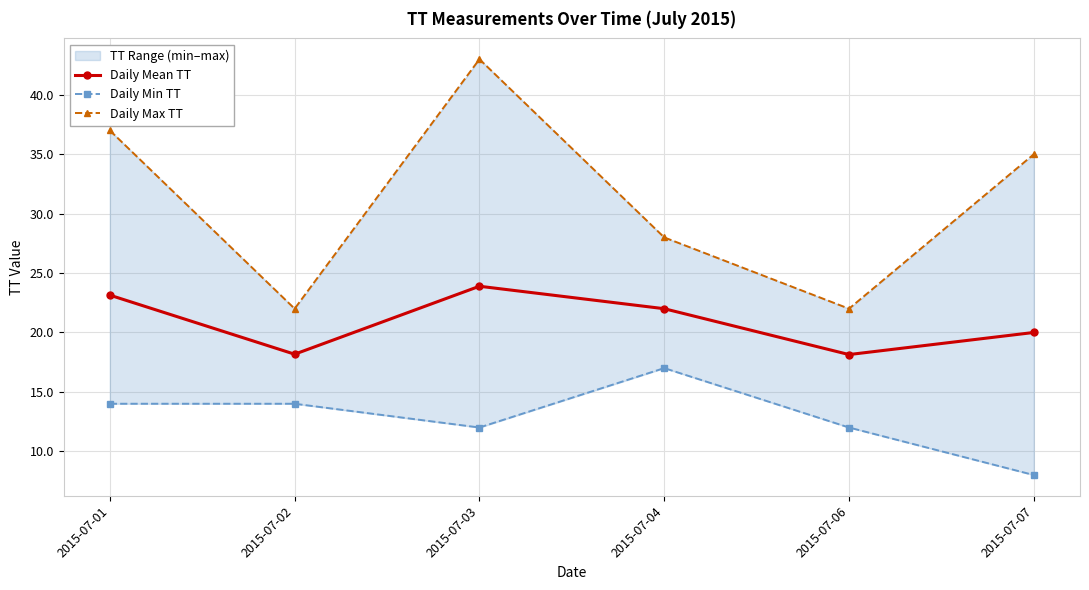

At how many categories does at least one series exceed 19?

6